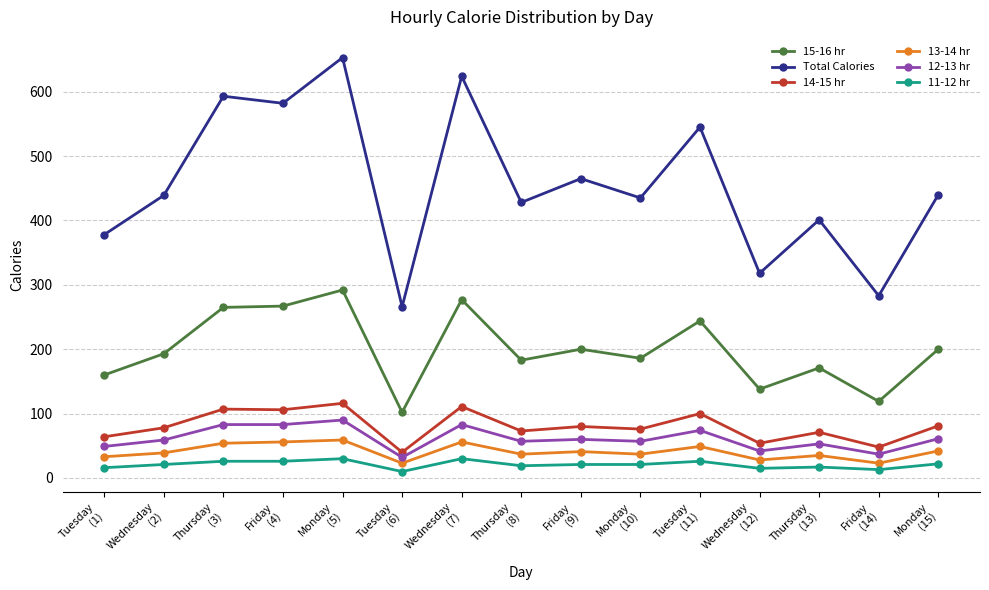

Which series has the largest total across all categories?

Total Calories